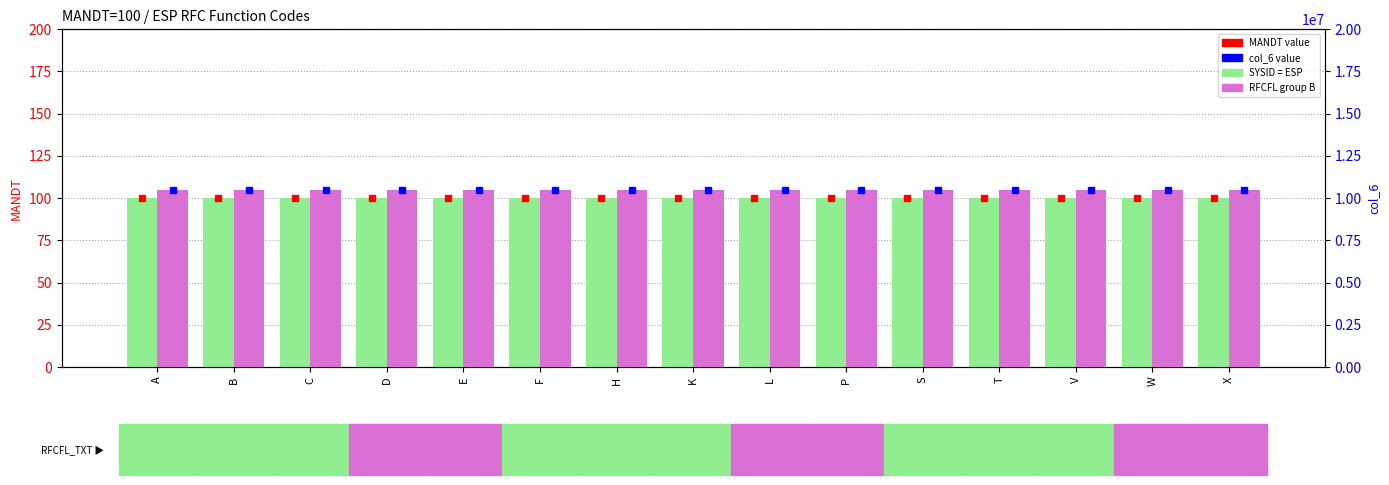

Which series has the largest total across all categories?

col_6